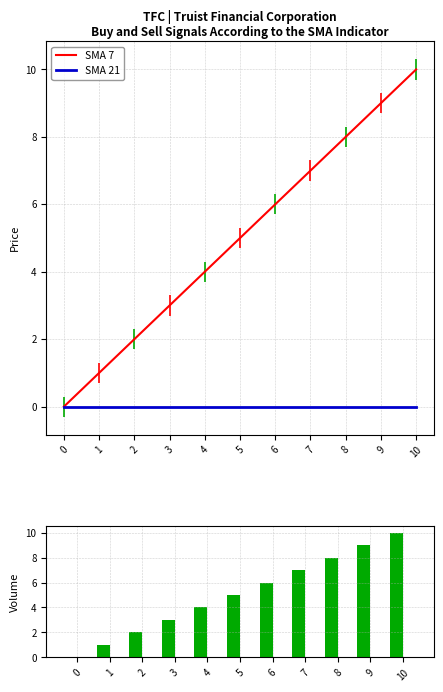

Is it true that SMA 7 equals 15 at 10?

False